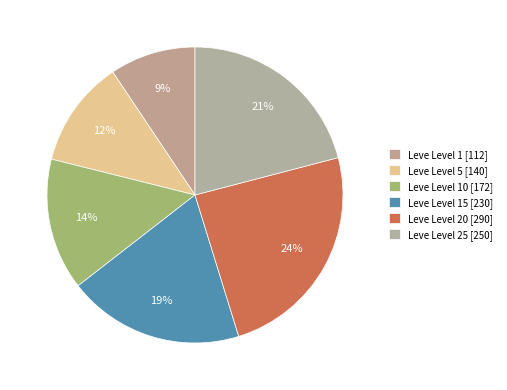

What is the largest slice in the pie chart?

Leve Level 20 [290]